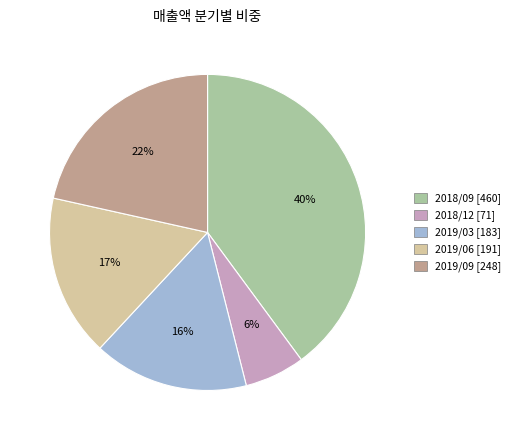

What is the largest slice in the pie chart?

2018/09